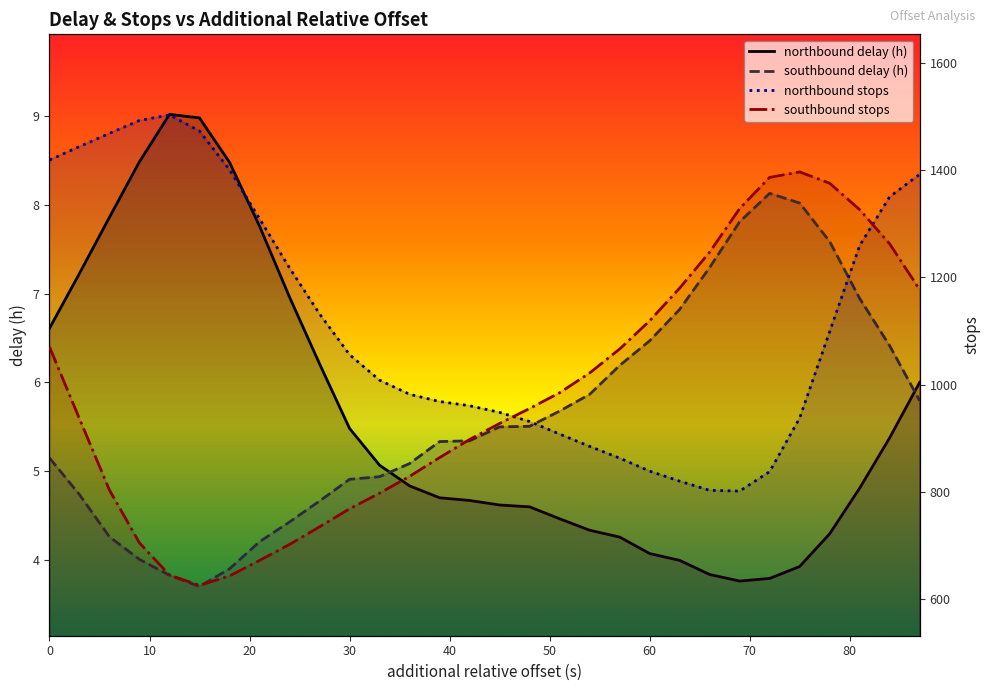

Which series changed the most between 24 and 87?

southbound stops